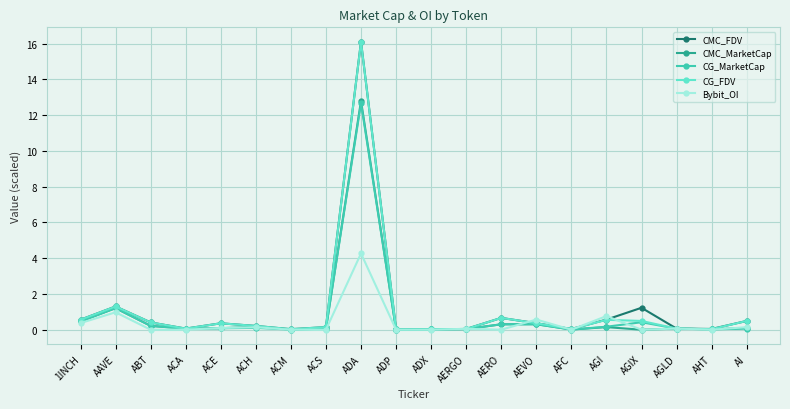

What is the difference between the CMC_MarketCap values at ABT and 1INCH?

0.3